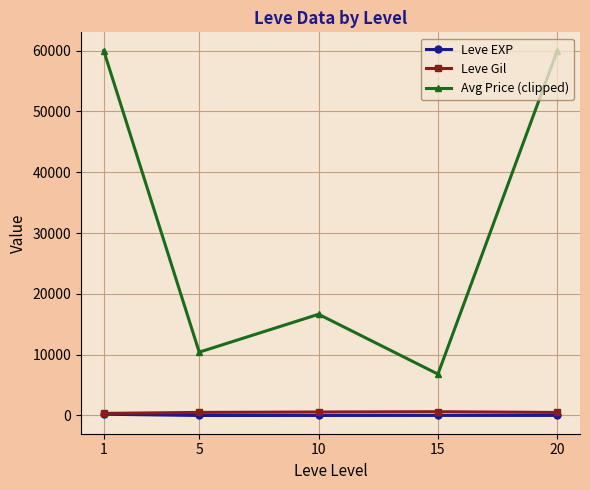

Between 5 and 10, which series saw the biggest shift?

Avg Price (clipped)